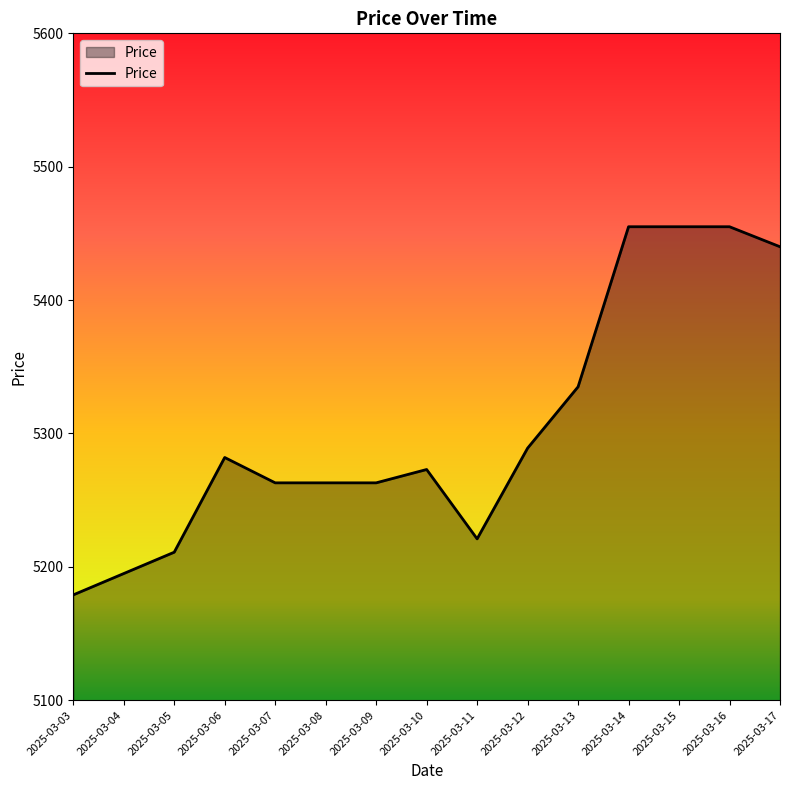

The value at 2025-03-13 is 7716. True or false?

False